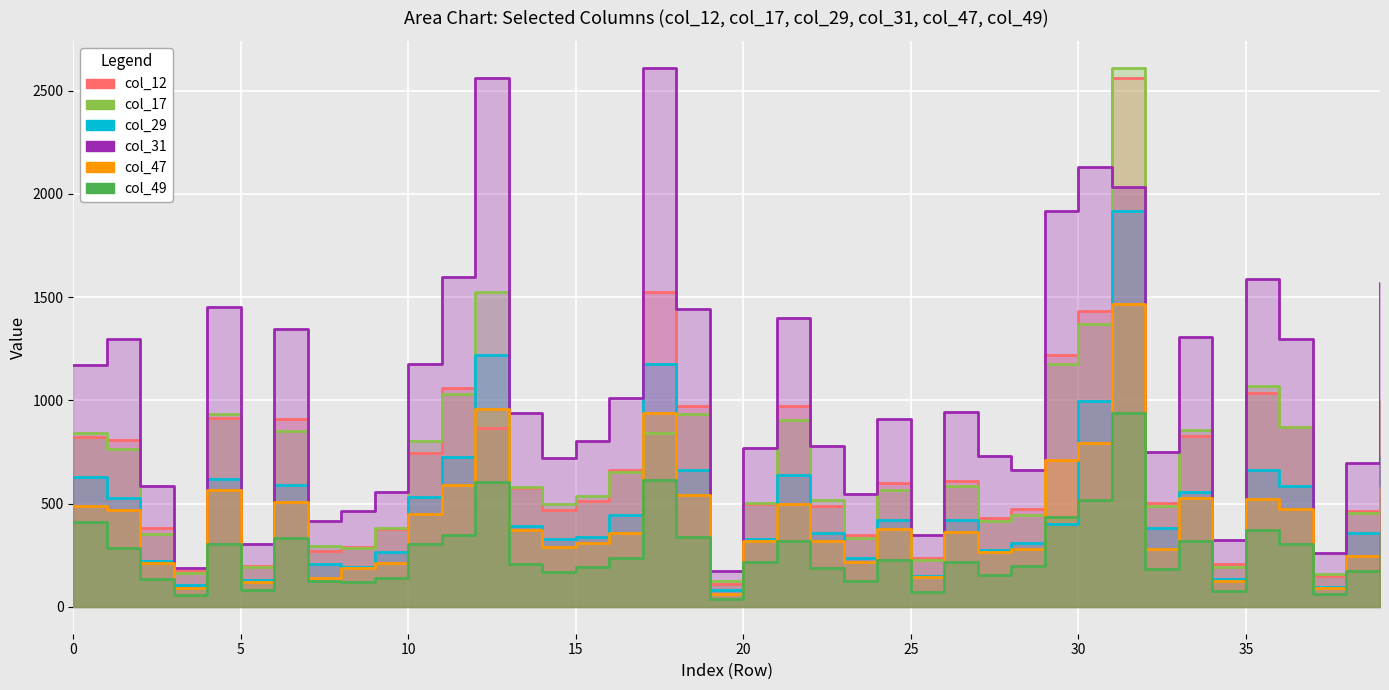

Rank the categories by col_31 value from highest to lowest.

18, 13, 31, 32, 30, 12, 36, 40, 5, 19, 22, 7, 34, 37, 2, 11, 1, 17, 27, 14, 25, 16, 23, 21, 33, 28, 15, 39, 29, 3, 10, 24, 9, 8, 26, 35, 6, 38, 4, 20